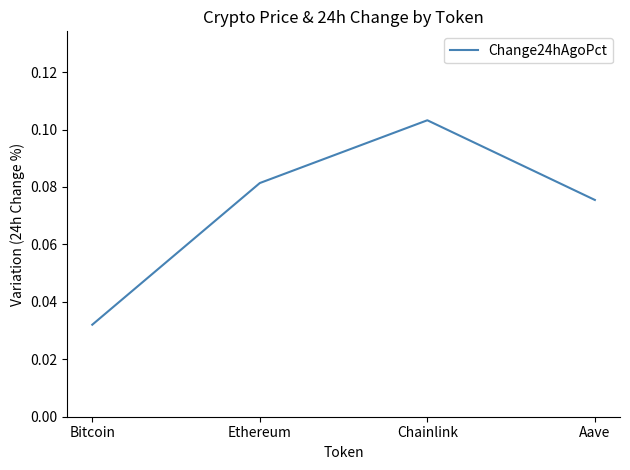

List the labels in order of value, largest first.

Chainlink, Ethereum, Aave, Bitcoin